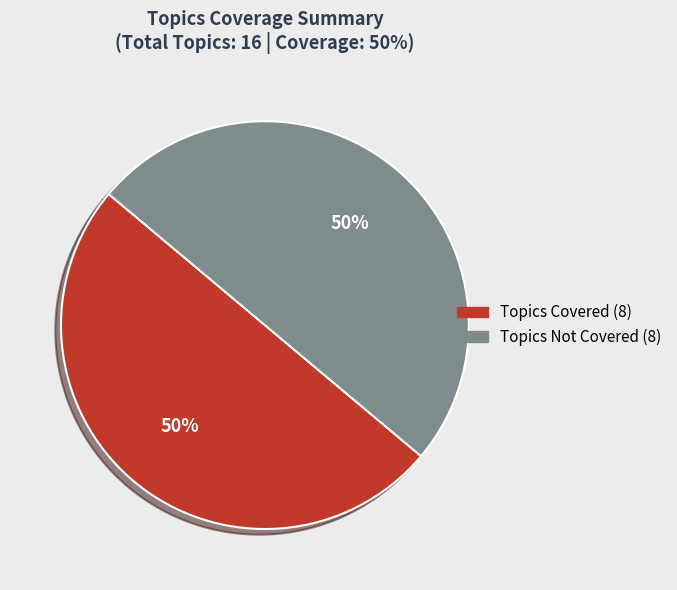

To the nearest percent, what is the average slice percentage?

50%